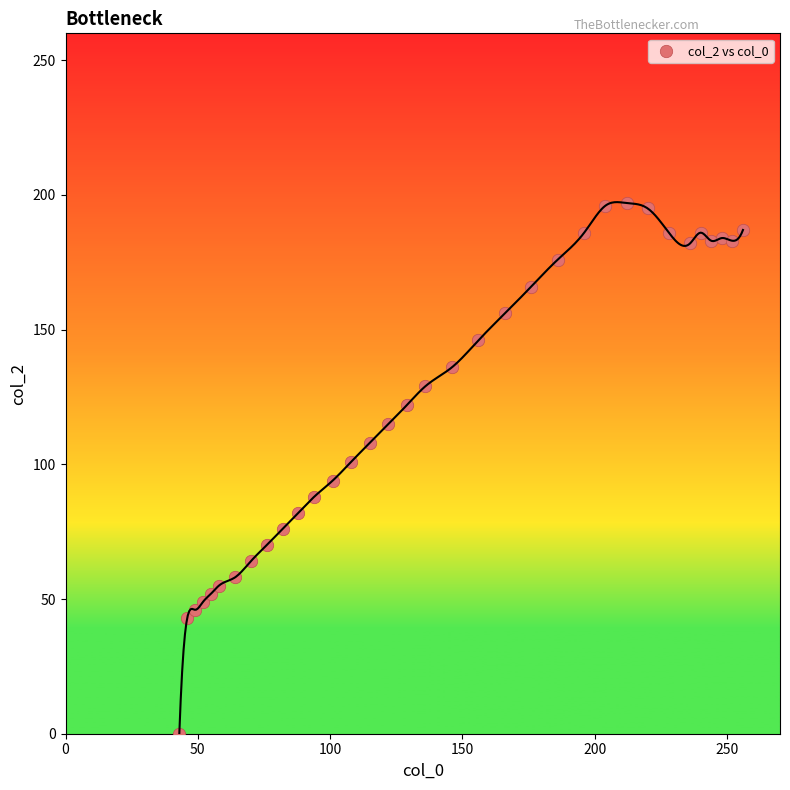

What is the range of X values (max minus min)?

213